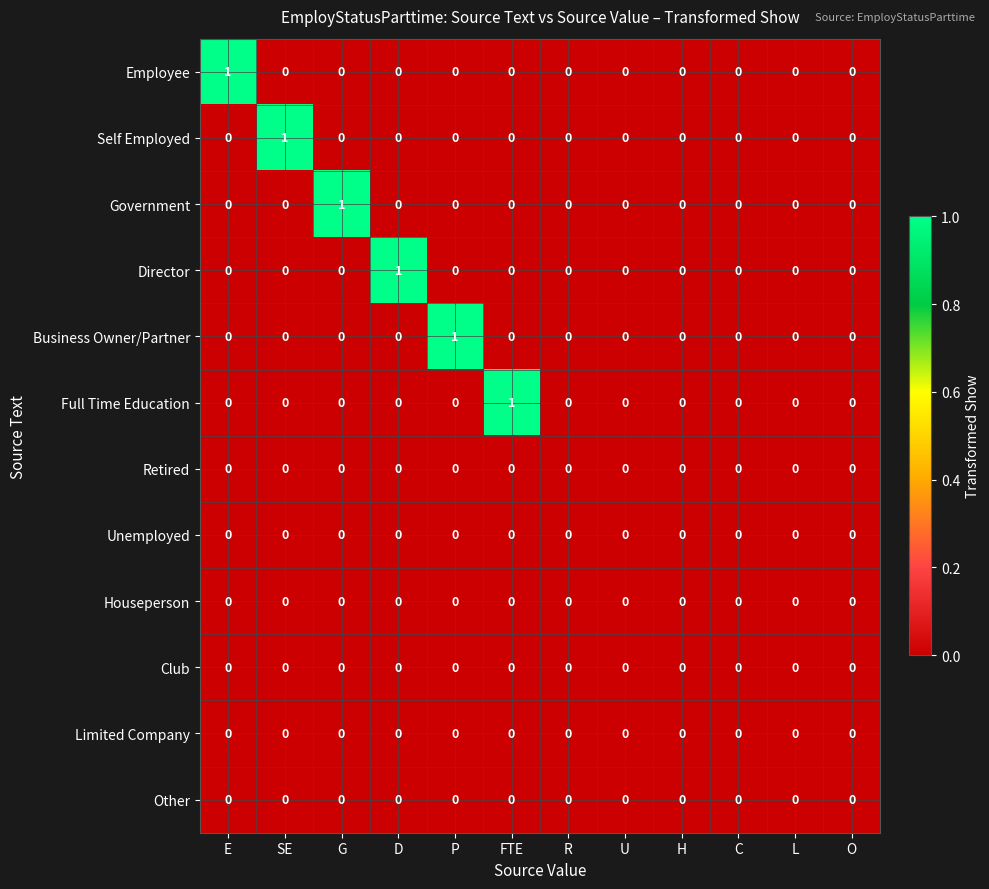

True or false: Retired has a value of 0 at E.

True